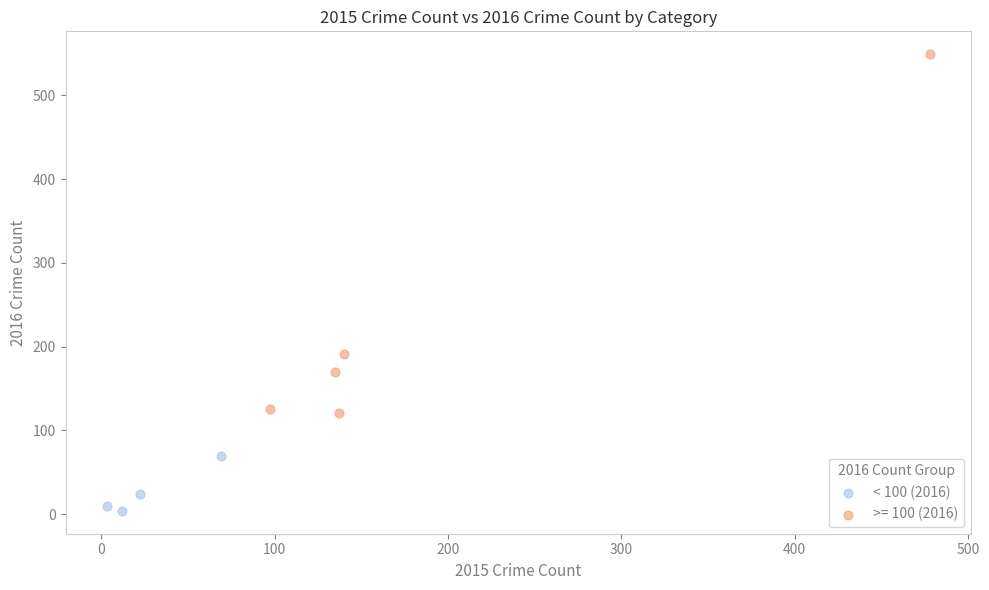

Which series contains the lowest Y value?

< 100 (2016)